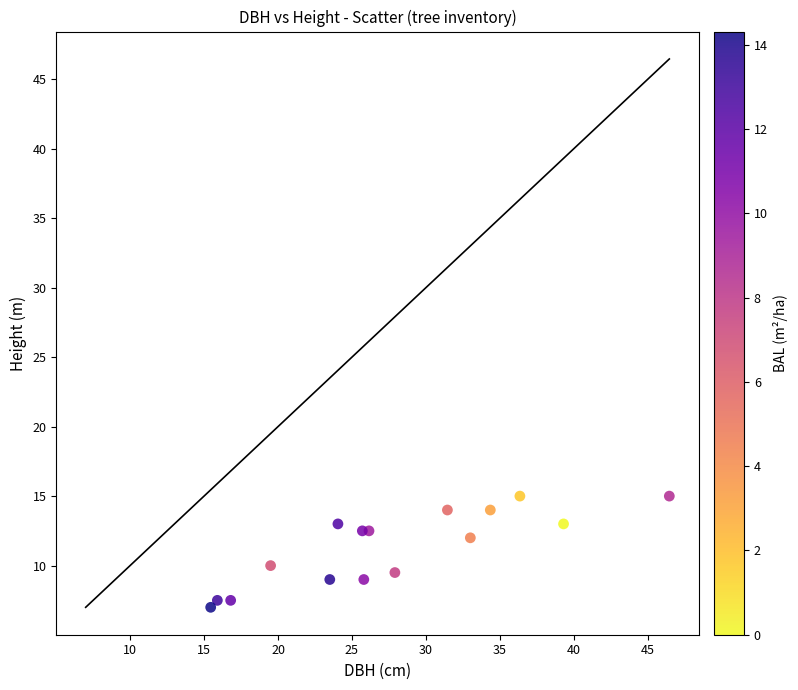

What is the range of Y values (max minus min)?

8.0